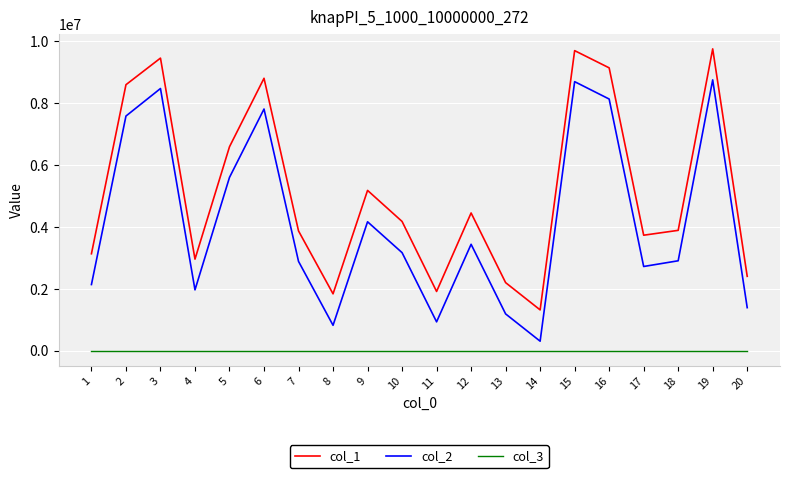

Which series has the widest spread of values?

col_2